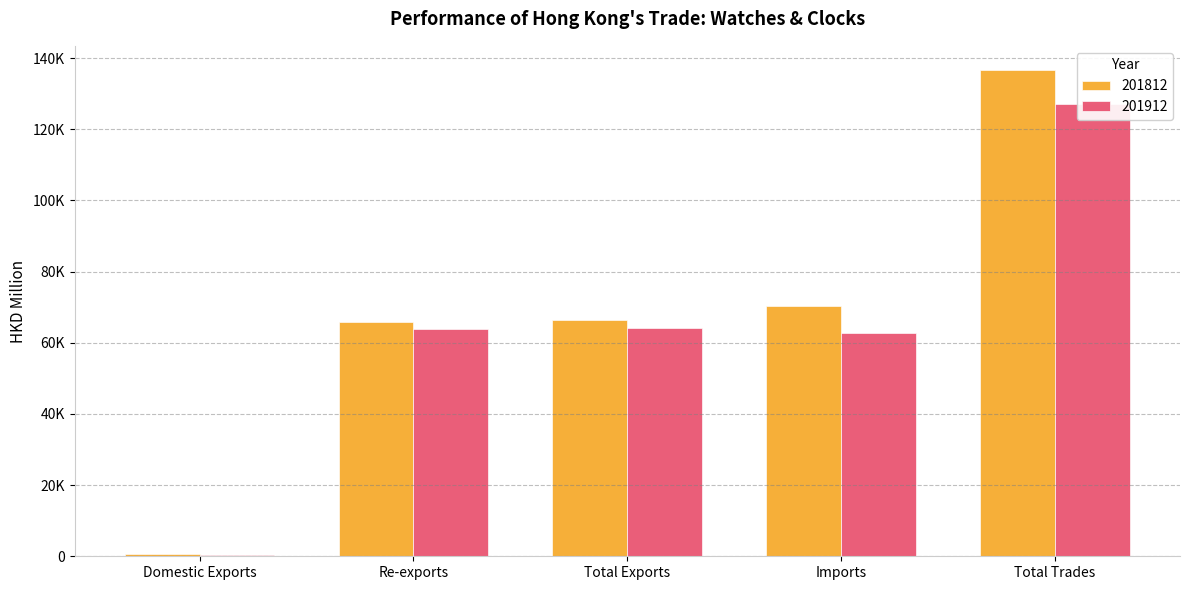

Read the 201812 value at Total Exports.

66331.2